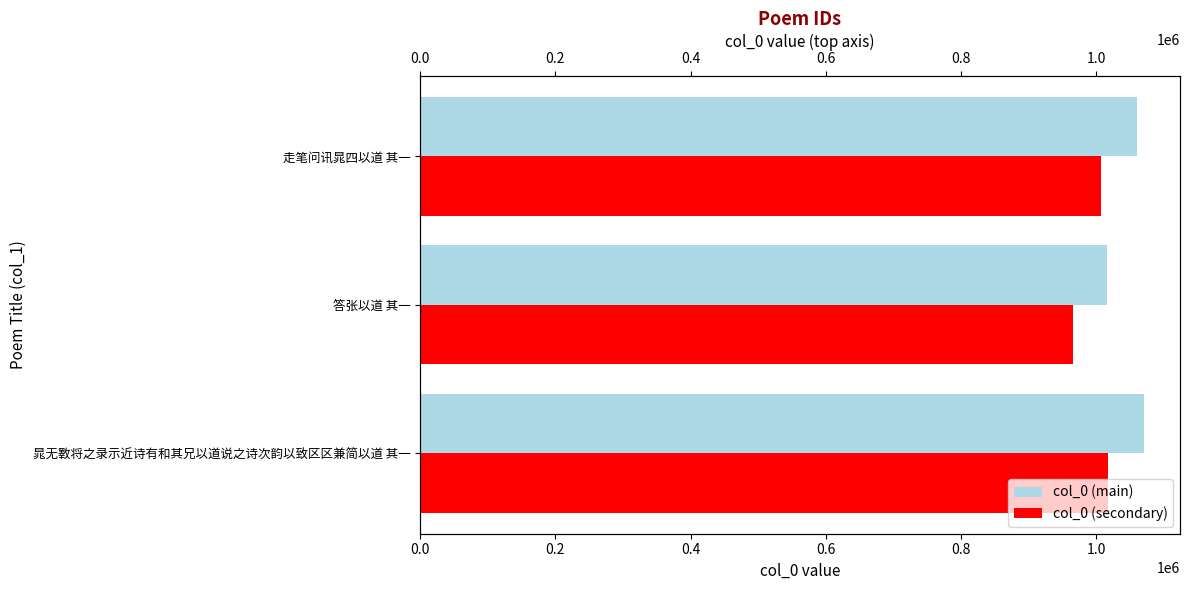

What is the difference between the second highest and minimum values in the col_0 (secondary) series?

41441.8